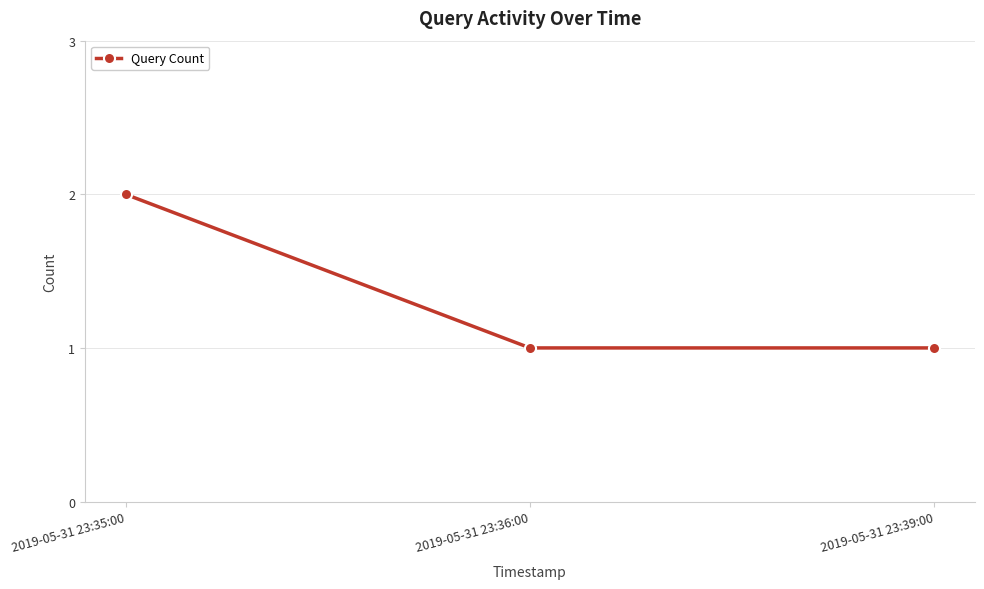

What is the value of the 1st point from the left?

2